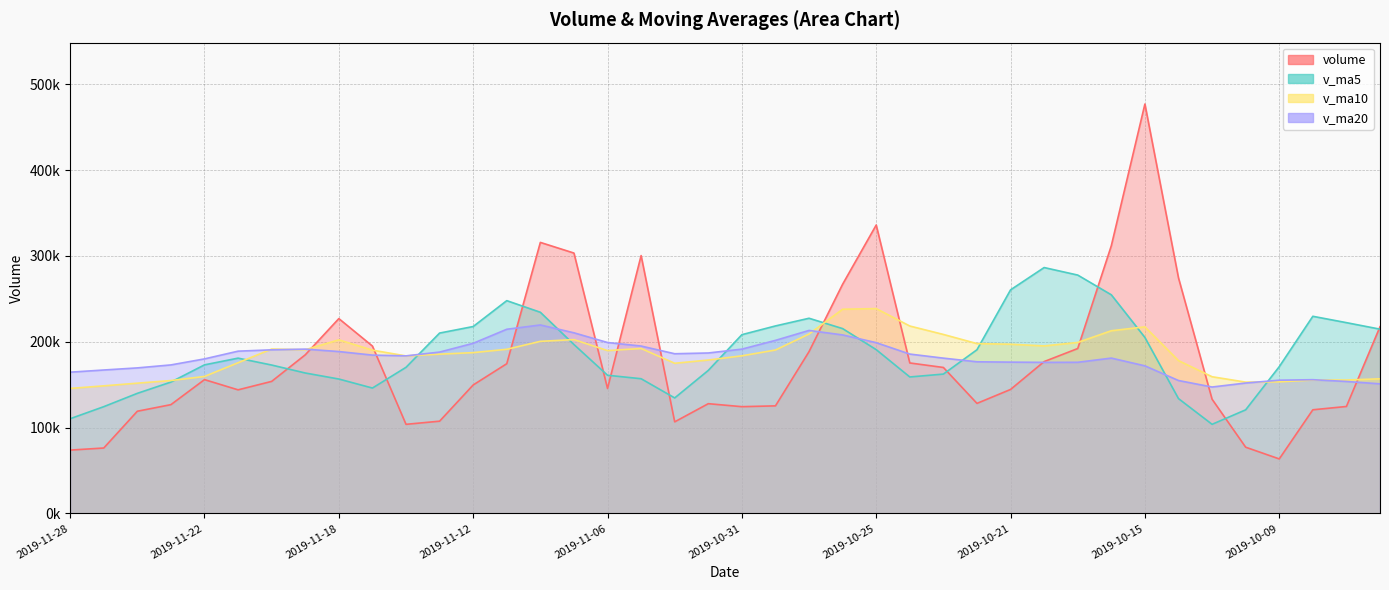

How many lines are shown in the chart?

4